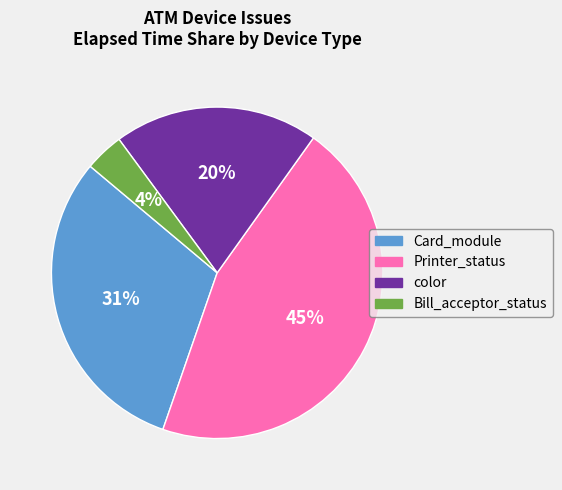

What is the smallest slice in the pie chart?

Bill_acceptor_status